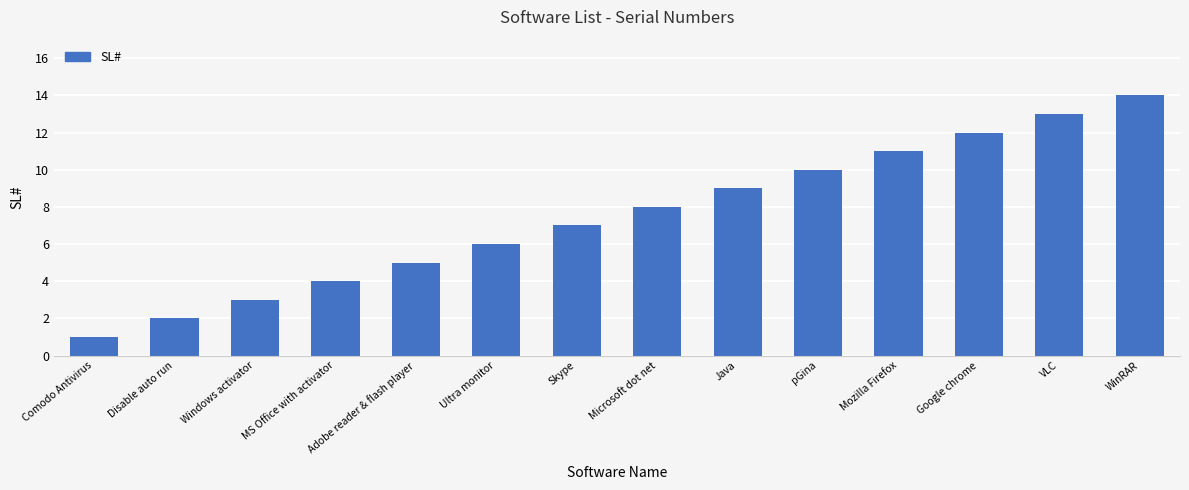

What is the difference between the second highest and minimum values?

12